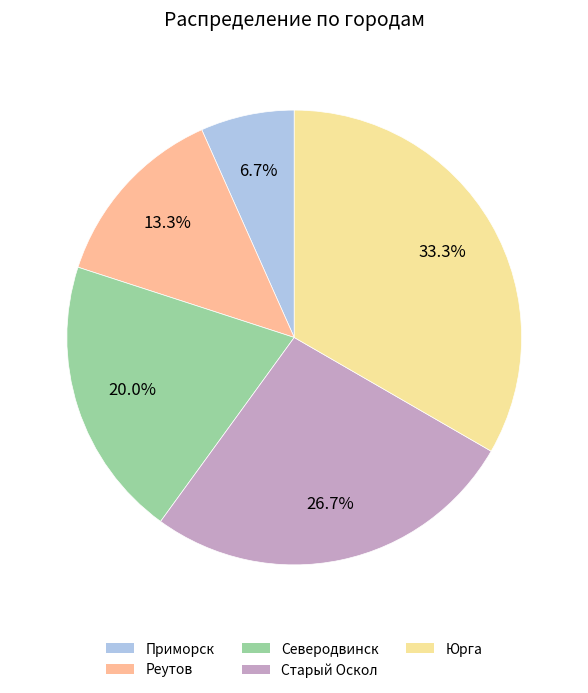

Between Приморск and Старый Оскол, which is larger?

Старый Оскол